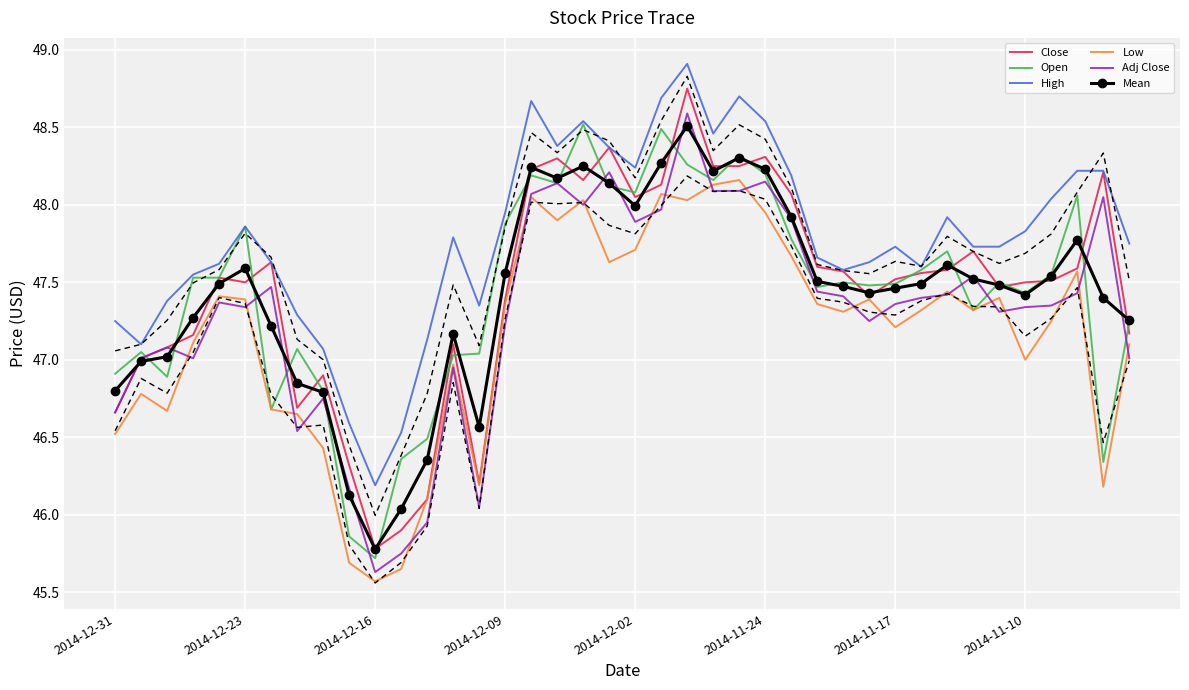

What is the value of the Adj Close point at the 1st from the left?

46.7